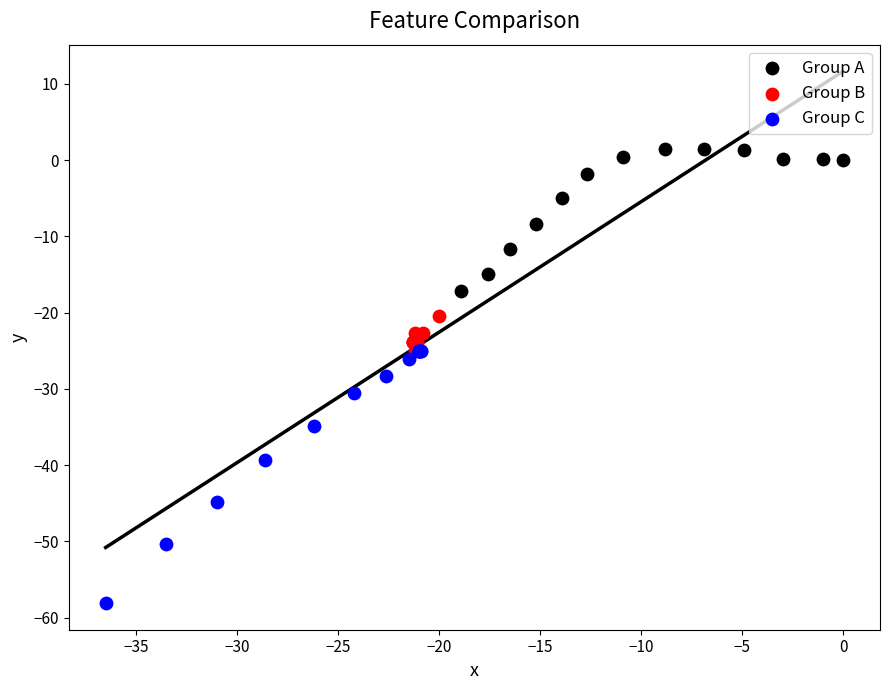

Which series reaches the maximum Y coordinate?

Group A